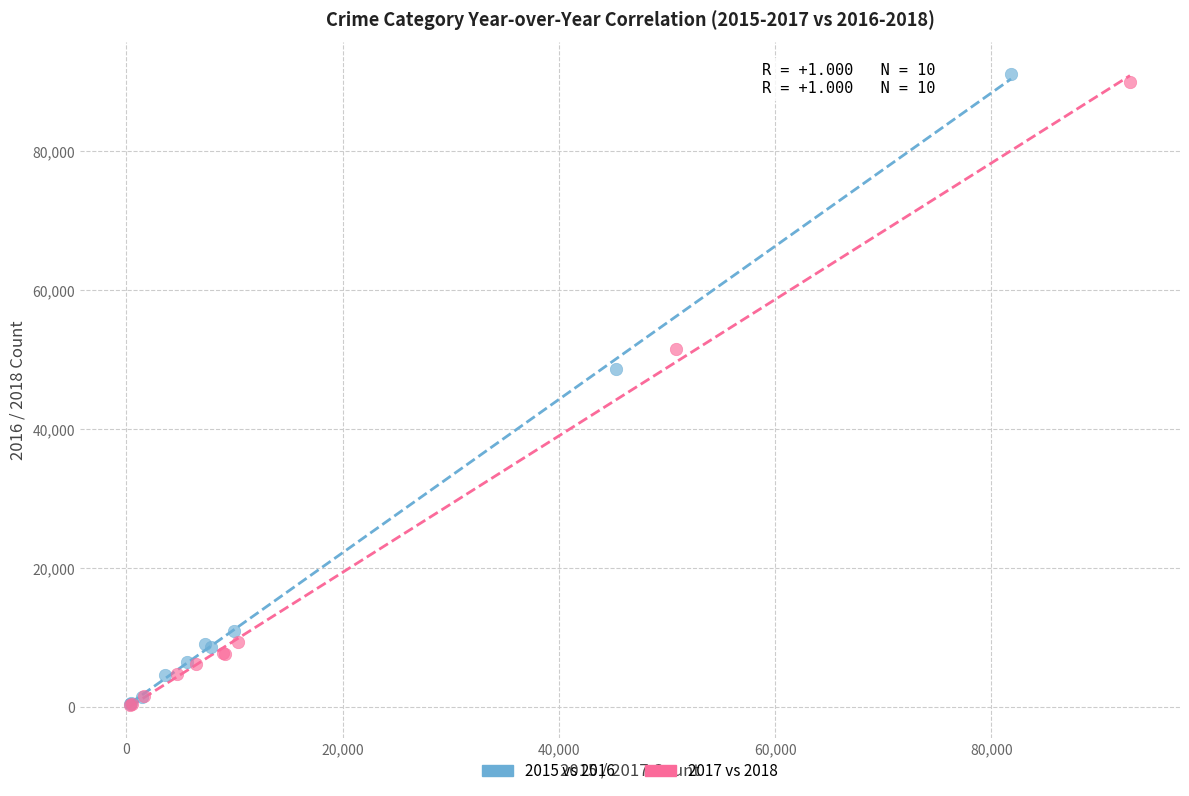

What are all the series names shown in the legend?

2015 vs 2016, 2017 vs 2018